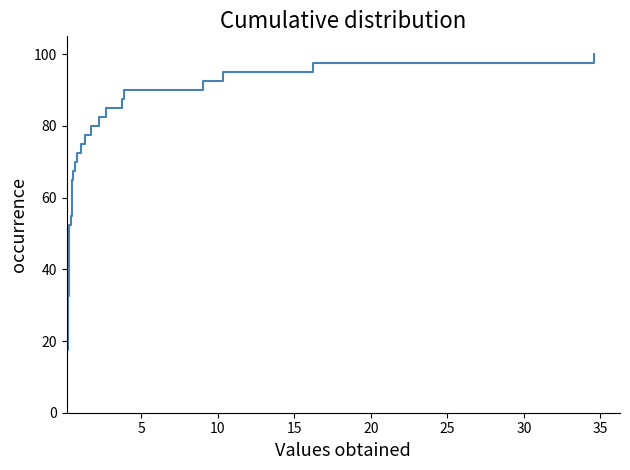

How many data points are less than 52?

20